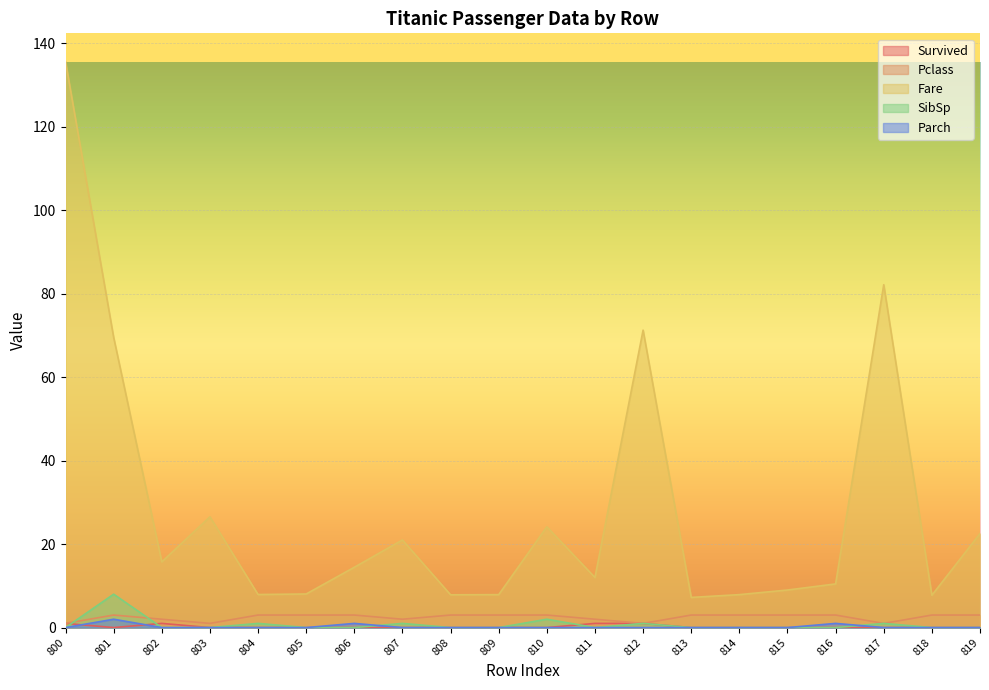

Which series has the largest range (max minus min)?

Fare